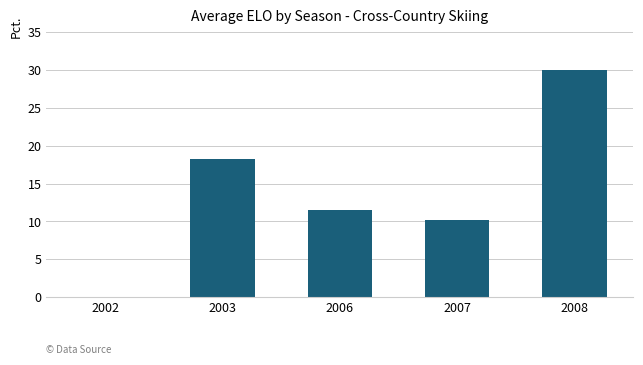

What is the ratio of the value at 2007 to the value at 2003?

0.6